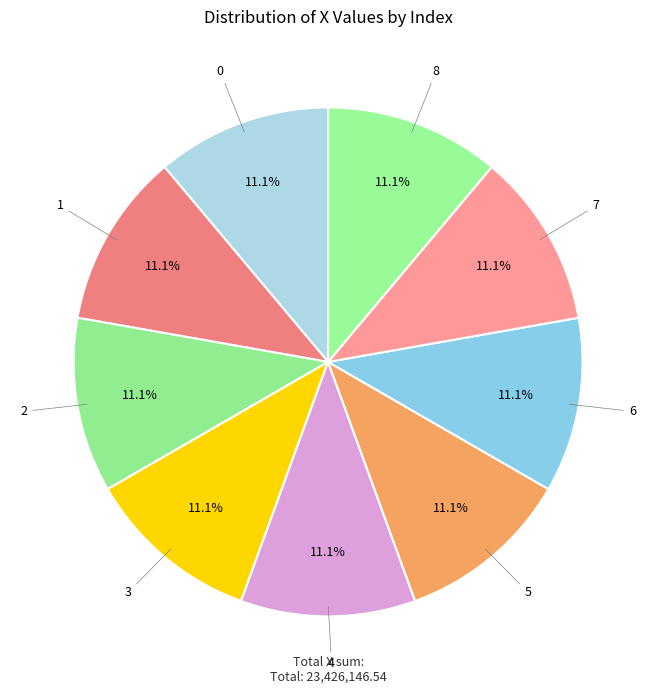

Rank the categories by value from highest to lowest.

4, 0, 2, 1, 8, 3, 7, 6, 5